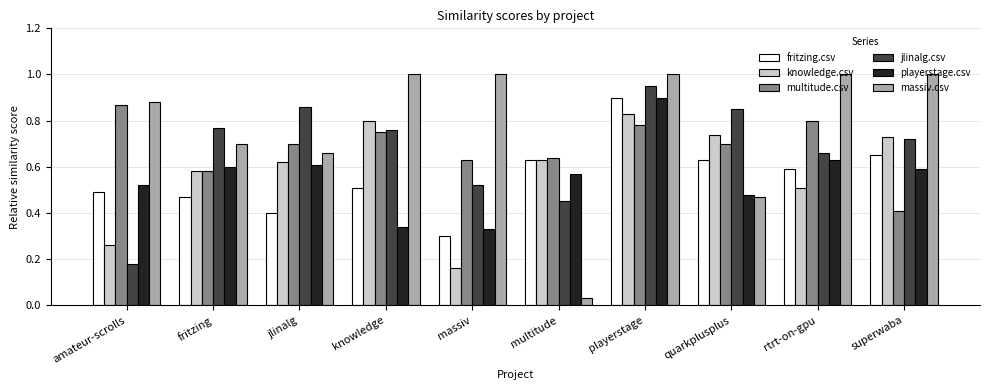

At how many categories does at least one series exceed 0?

10